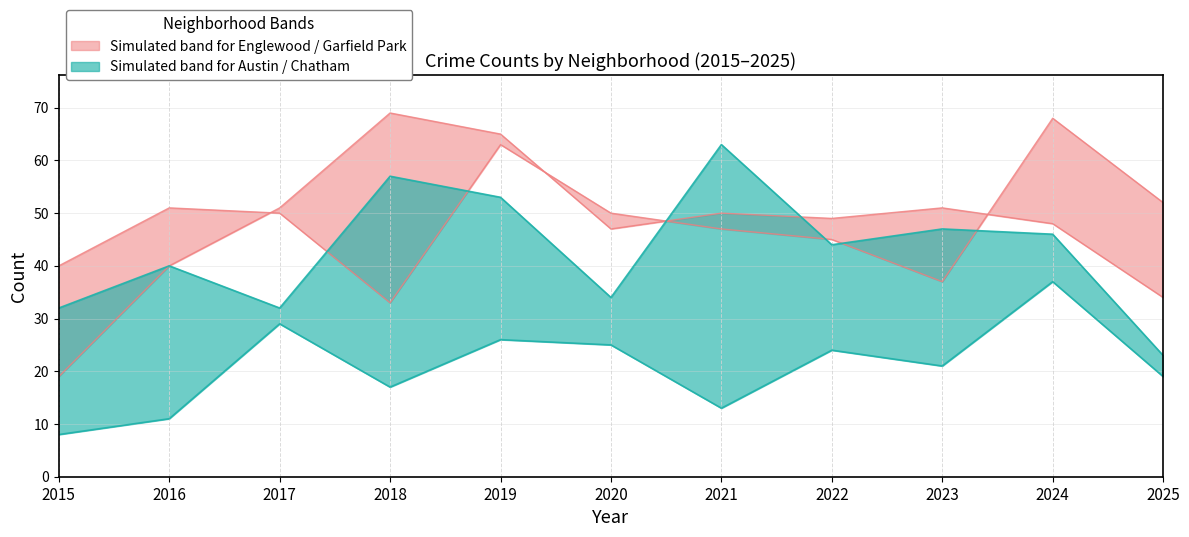

What value does the Englewood series have at 2025, to the nearest 10?

50